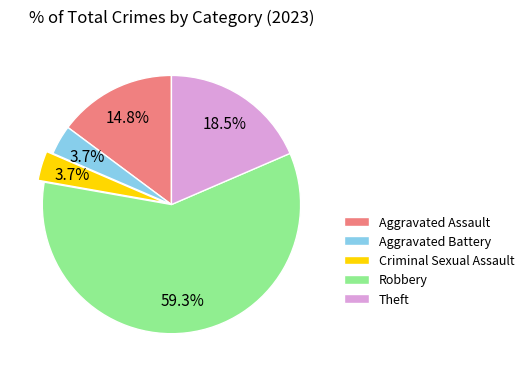

Count the number of slices in the pie.

5